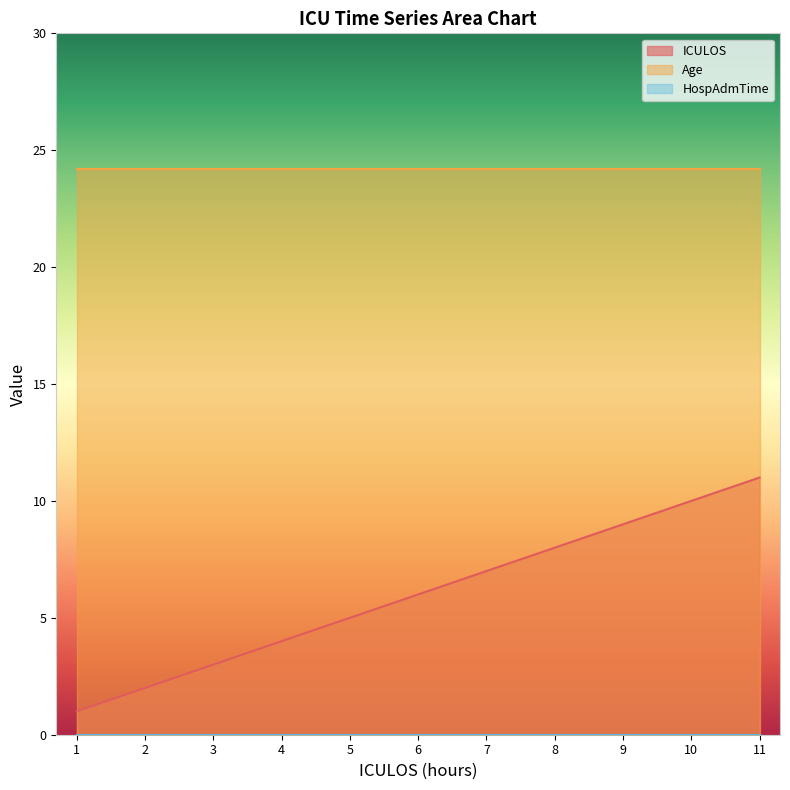

What is the value of the ICULOS point at the 2nd from the left?

2.0